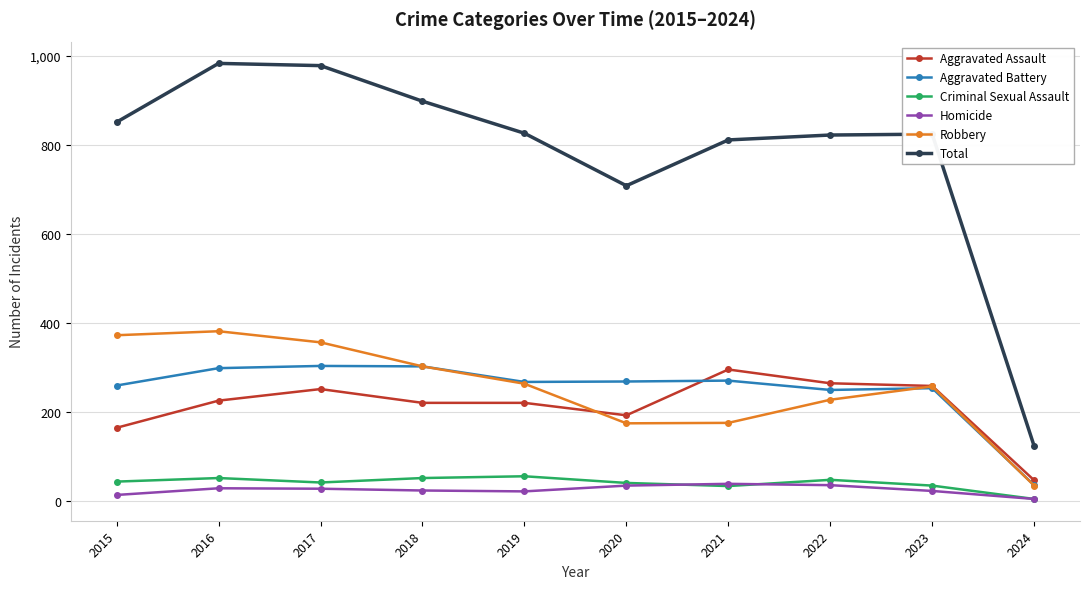

True or false: Robbery has more than 0 interior local peaks.

True